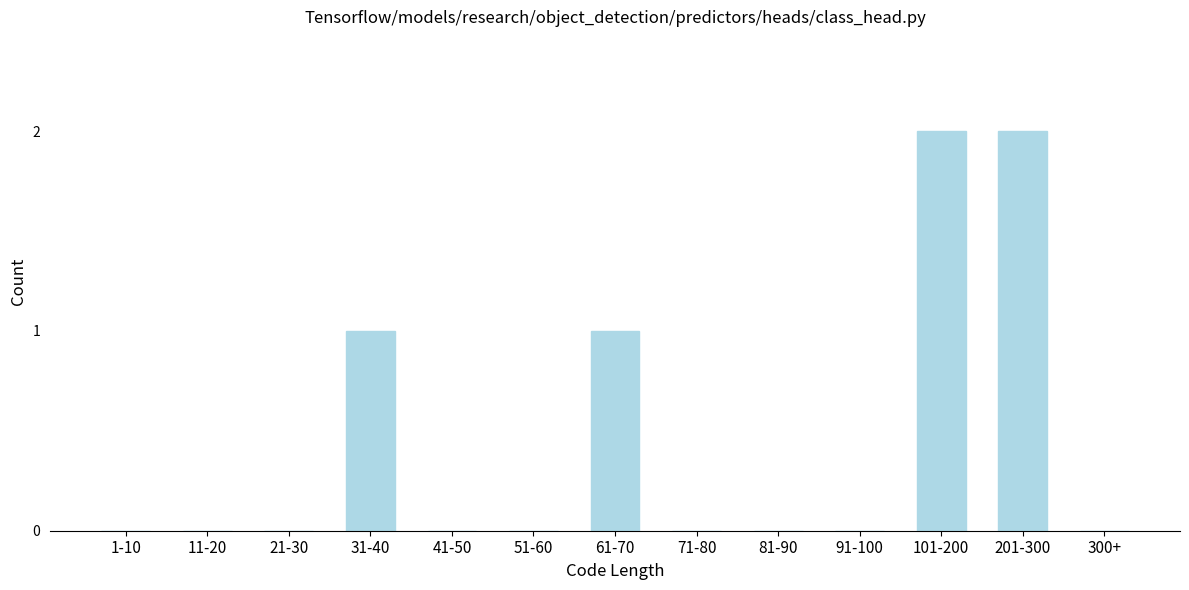

Reading left to right, what are all the values shown in this chart?

1-10=0	11-20=0	21-30=0	31-40=1	41-50=0	51-60=0	61-70=1	71-80=0	81-90=0	91-100=0	101-200=2	201-300=2	300+=0